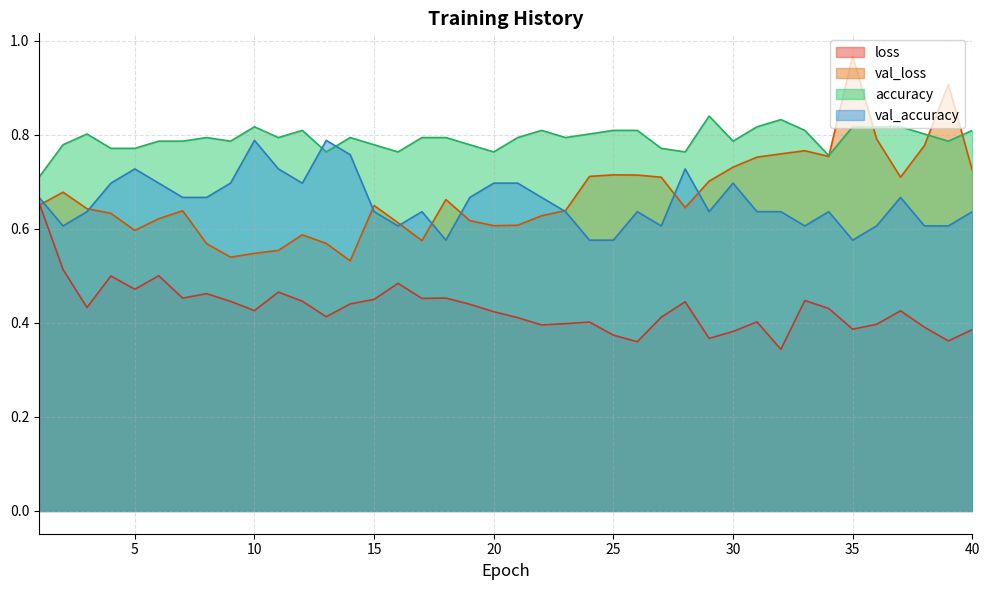

At 25, list the series in order from smallest to largest.

loss, val_accuracy, val_loss, accuracy